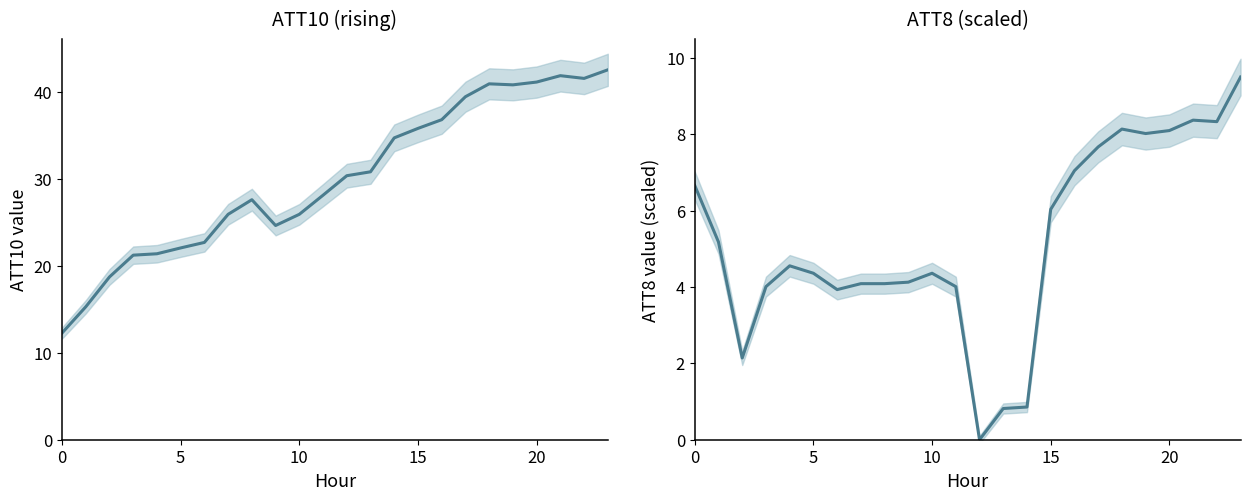

Rank the series at 20 from highest to lowest value.

ATT10, ATT8